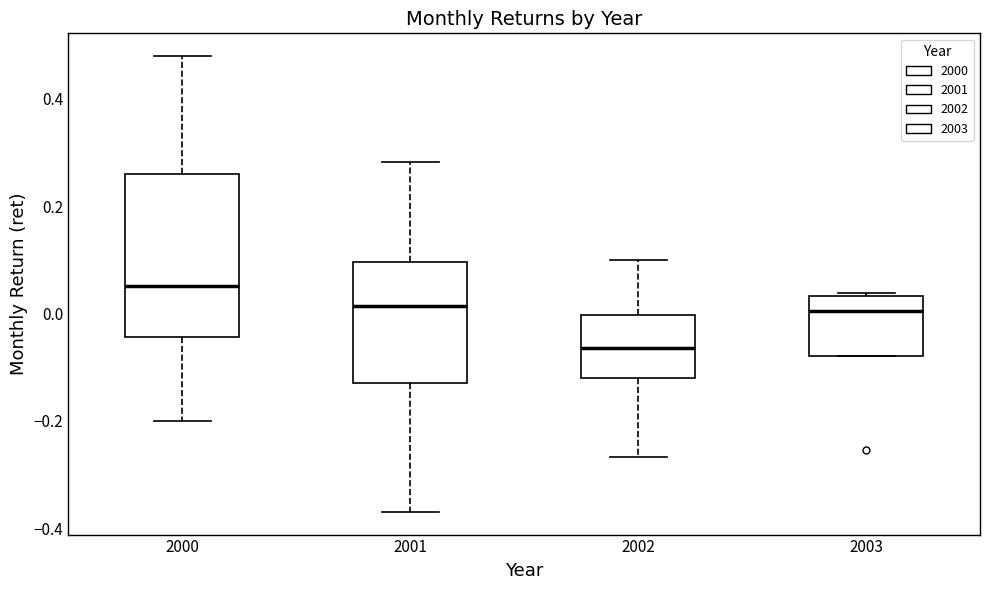

Which box is the tallest, from its lower edge to its upper edge?

2000